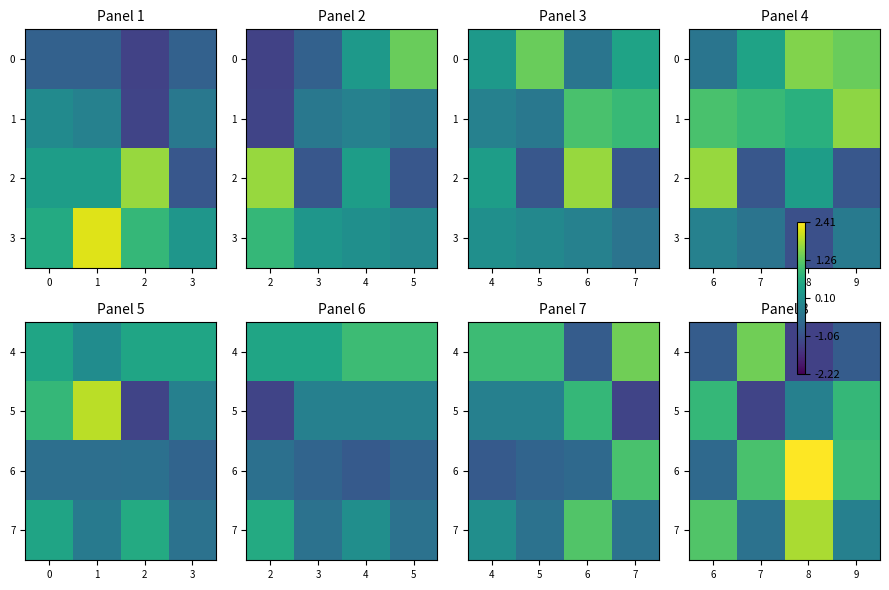

What is the approximate value of 4 at 6?

-0.9